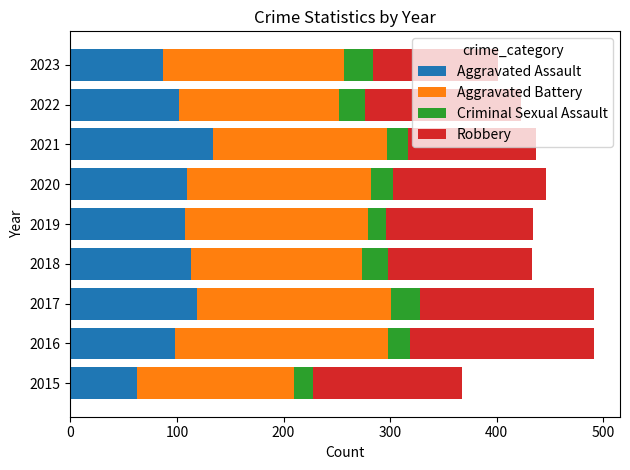

What is the sum of all Aggravated Assault values?

933